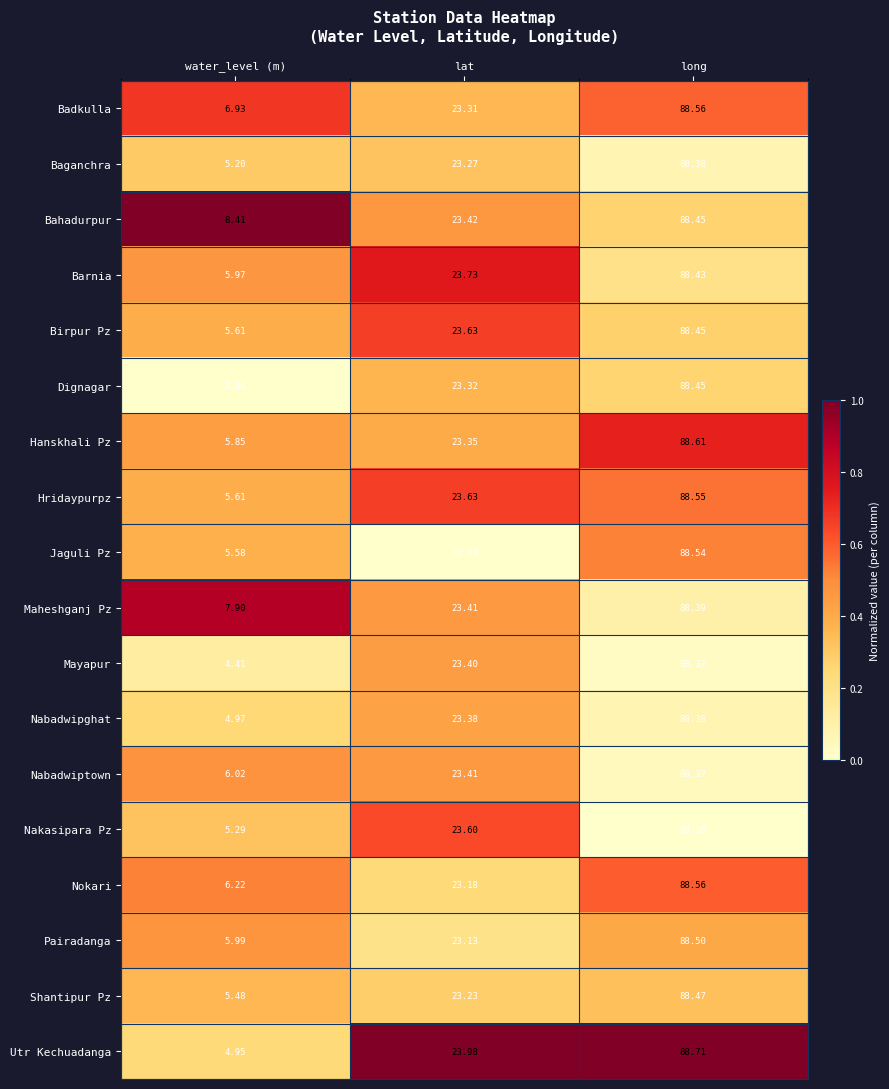

At which label does Pairadanga first exceed 23?

lat